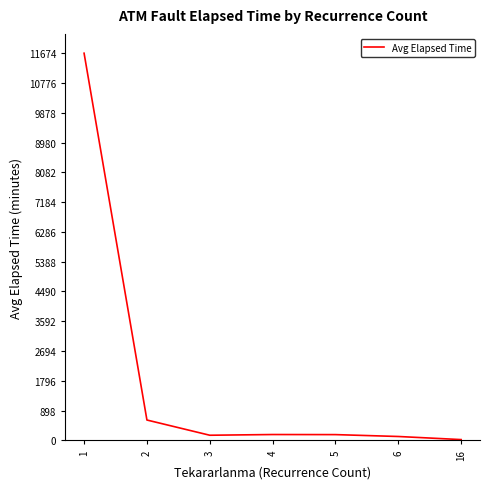

What is the greatest value displayed?

11674.3